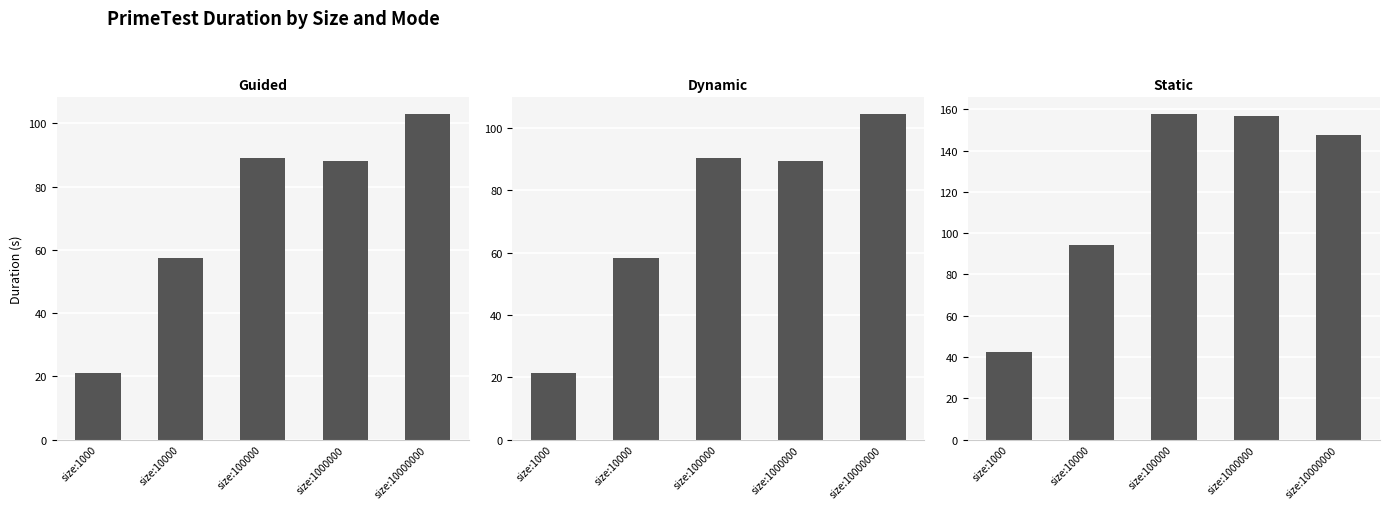

Rank the categories by PARALLEL_GUIDED value from highest to lowest.

size:10000000, size:100000, size:1000000, size:10000, size:1000